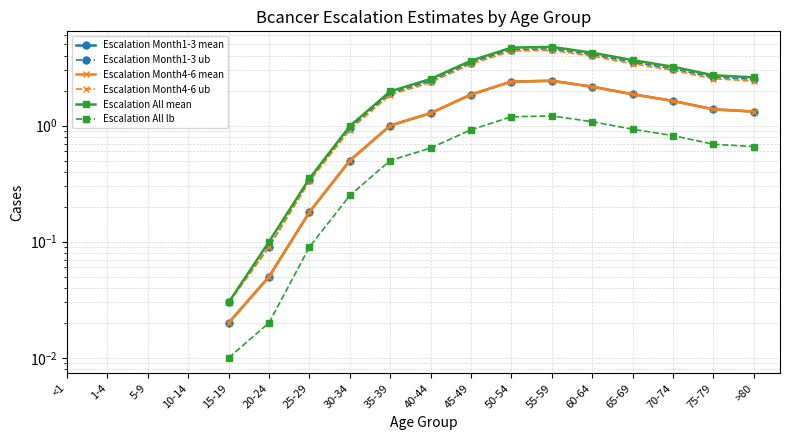

True or false: Escalation Month1-3 ub and Escalation Month4-6 mean cross at least once.

False